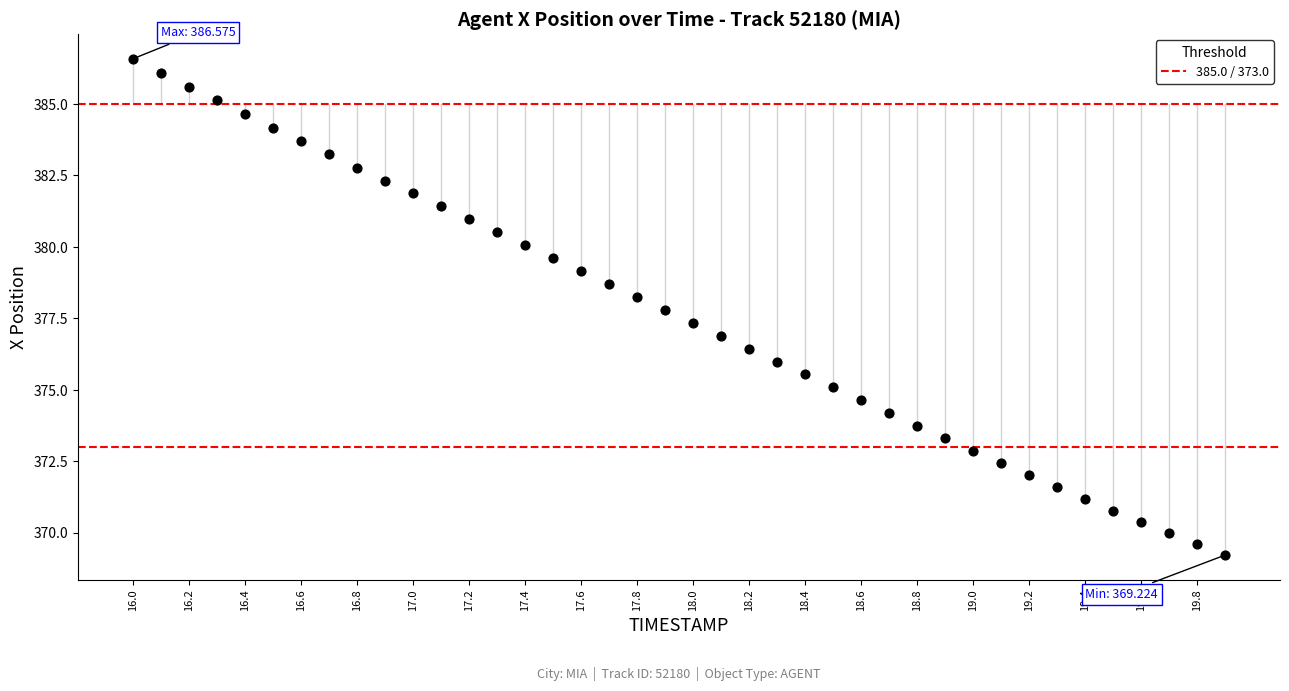

What is the range of Y values (max minus min)?

17.4